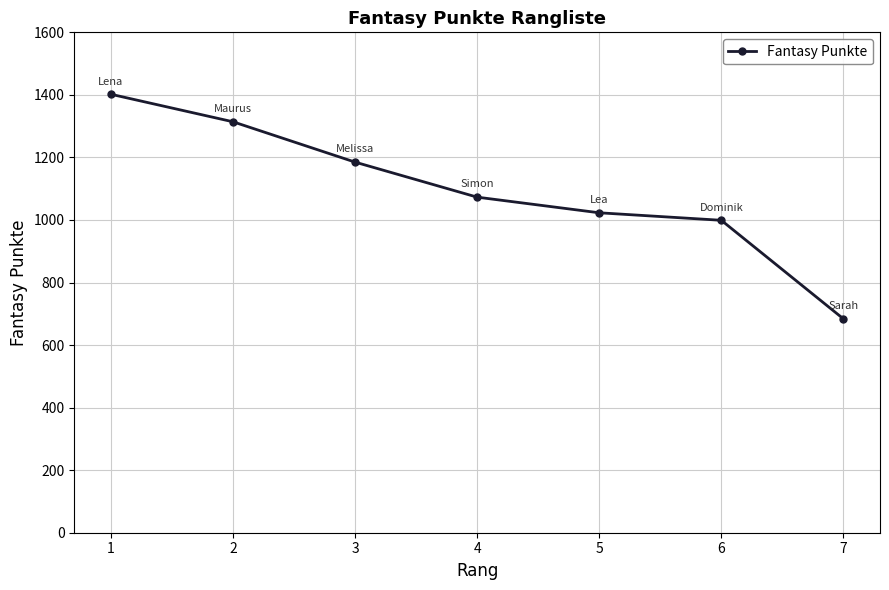

What is the greatest value displayed?

1402